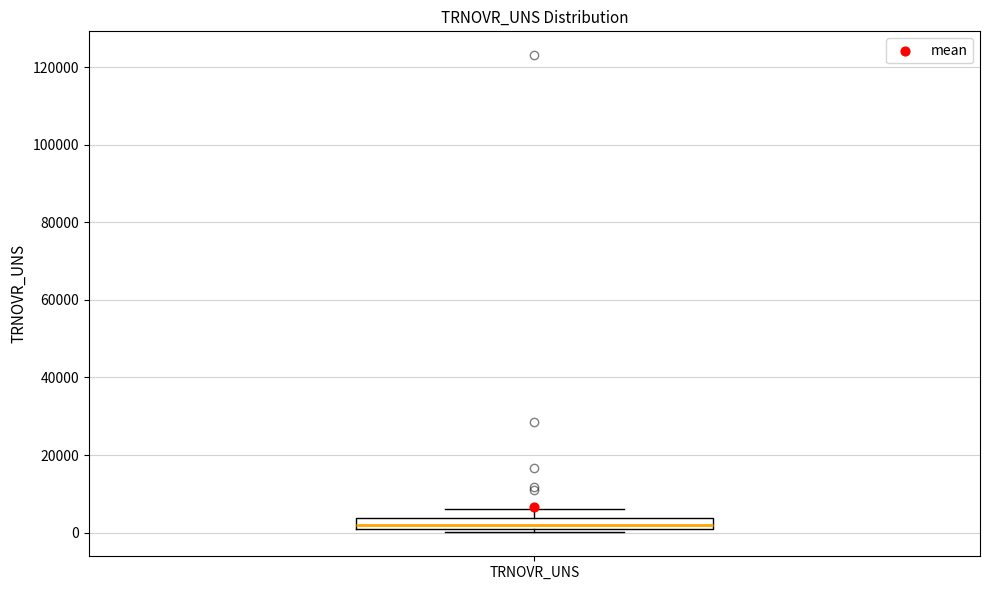

Where does the upper whisker of the box for TRNOVR_UNS end on the y-axis? The values are not printed on the chart, so give them approximately, as read against the axis.

6000